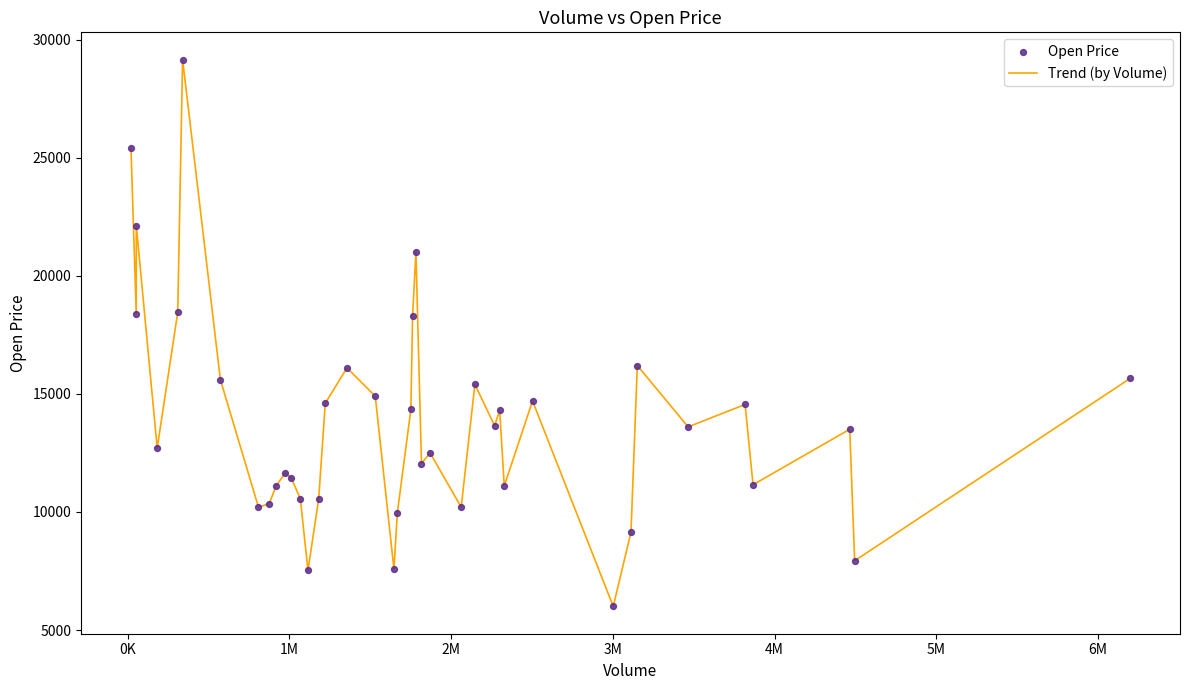

What is the difference between the maximum and minimum values?

23150